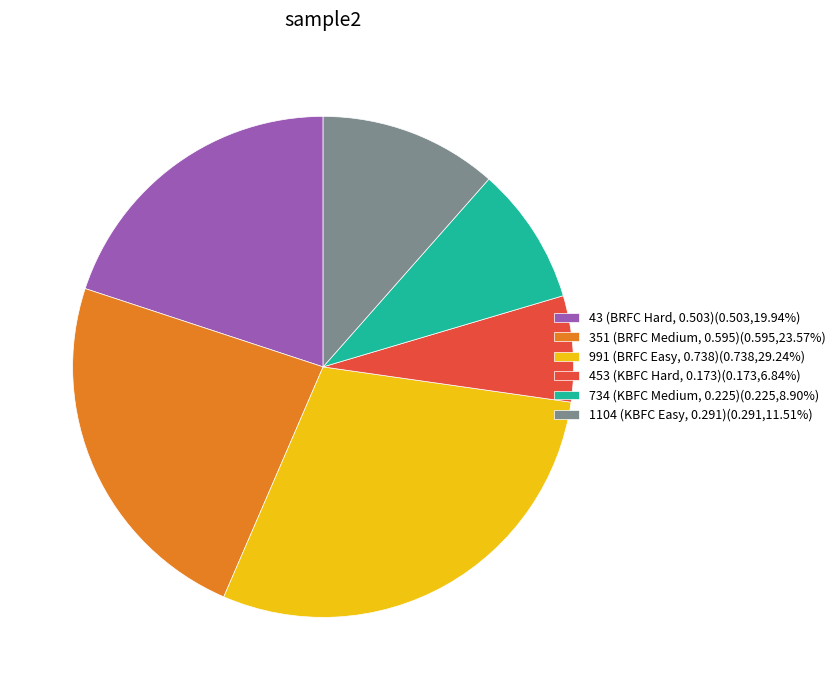

Is 453 (KBFC Hard, 0.173)(0.173,6.84%) the majority of the pie?

No